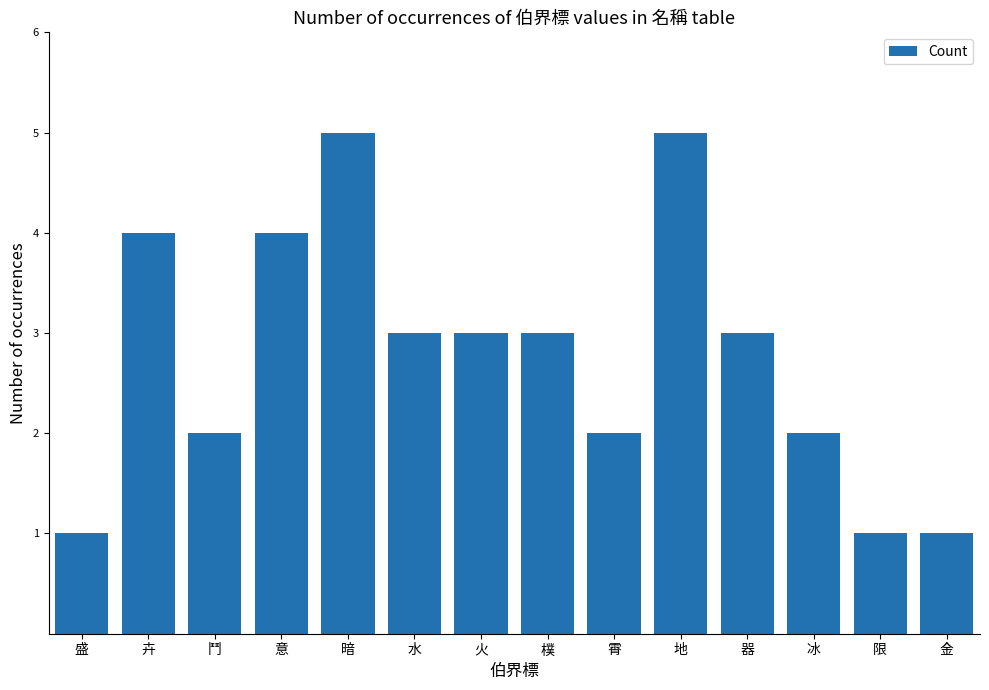

What is the label of the 10th bar from the right?

暗